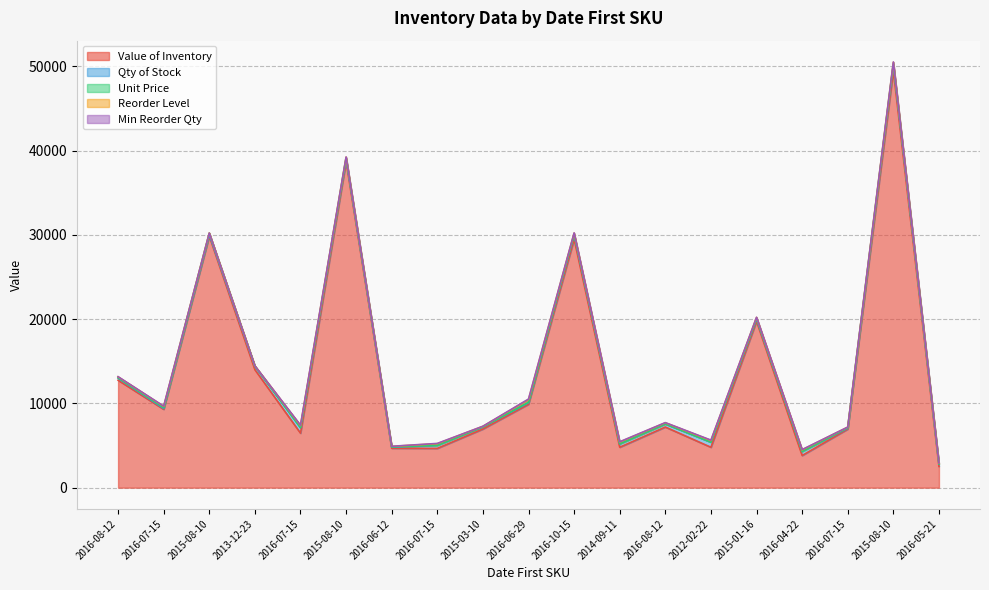

What is the label of the 9th point from the right?

2016-10-15